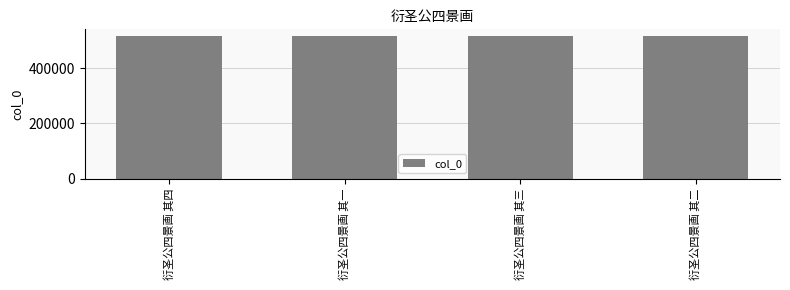

The value at 衍圣公四景画 其二 is 514879. True or false?

True